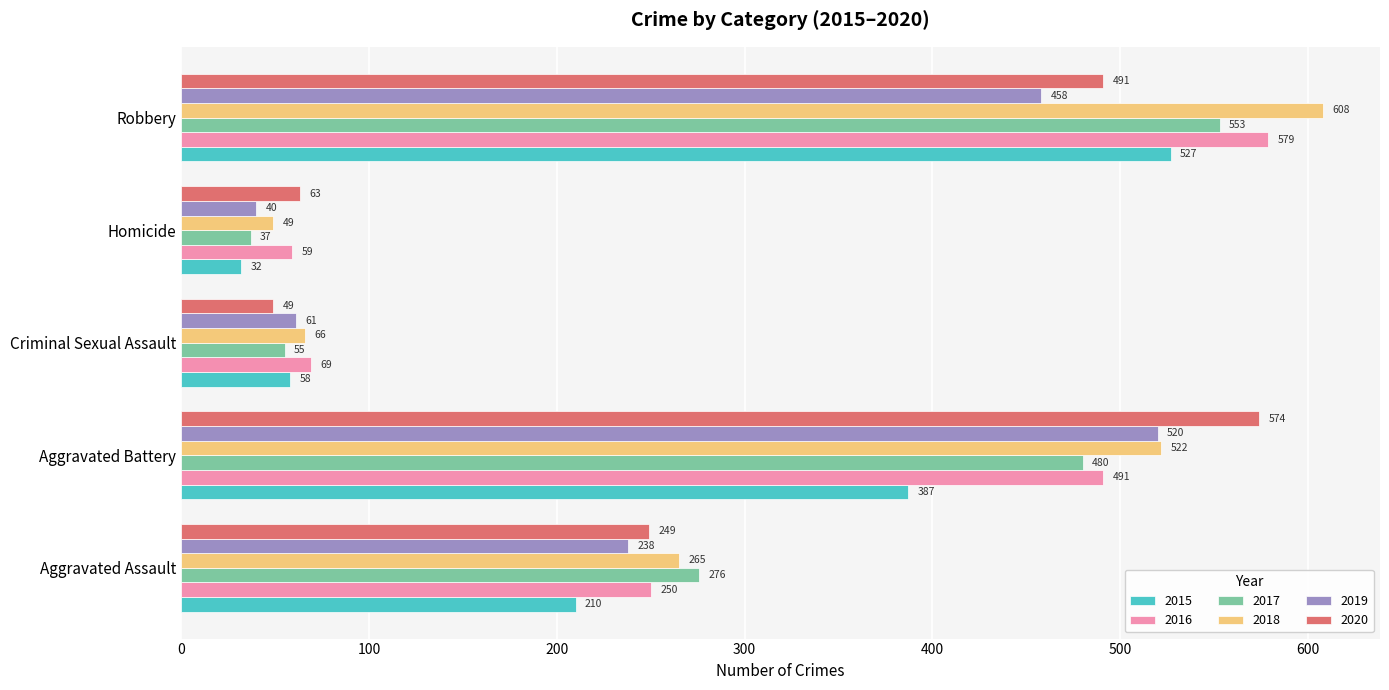

What is the difference between the 2015 values at Criminal Sexual Assault and Aggravated Battery?

329